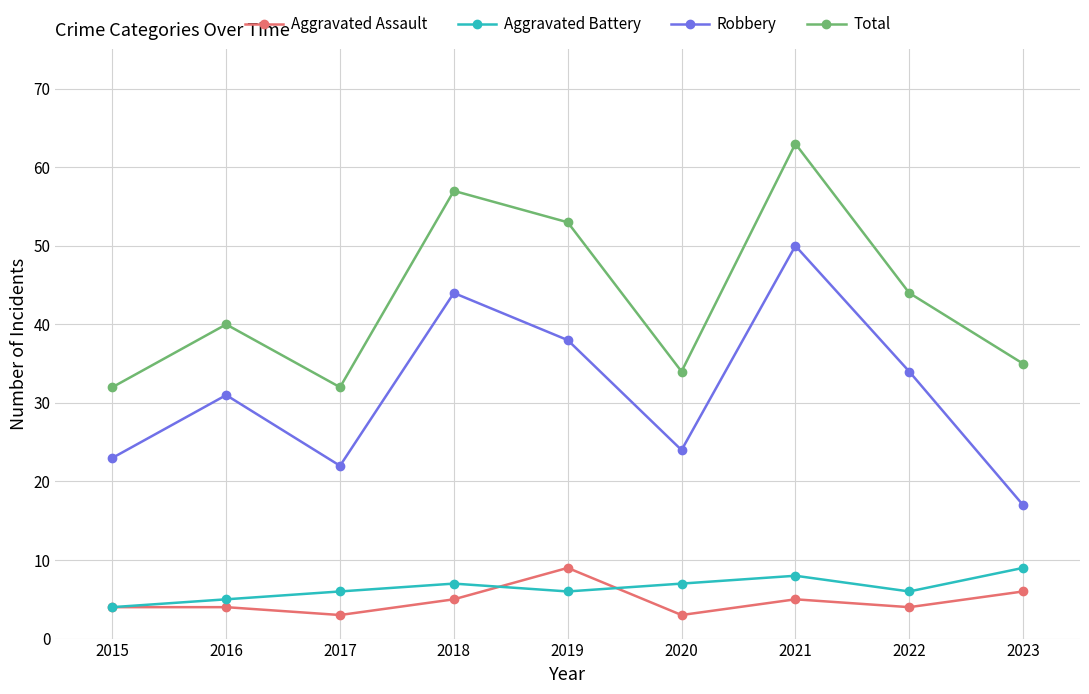

What is the total value across all series at 2020?

68